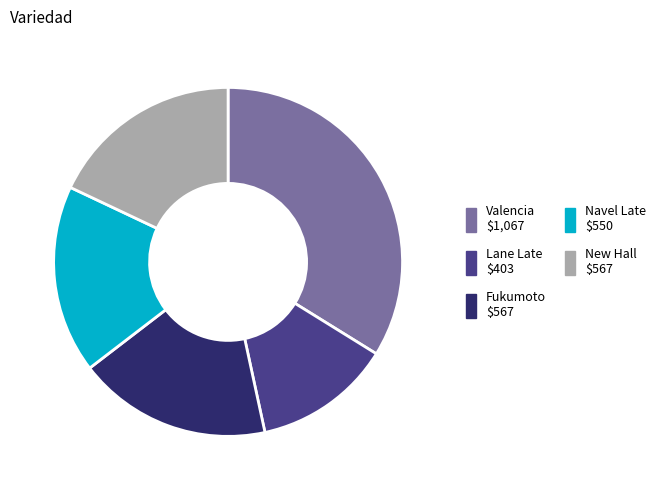

Does Fukumoto account for over 50% of the chart?

No